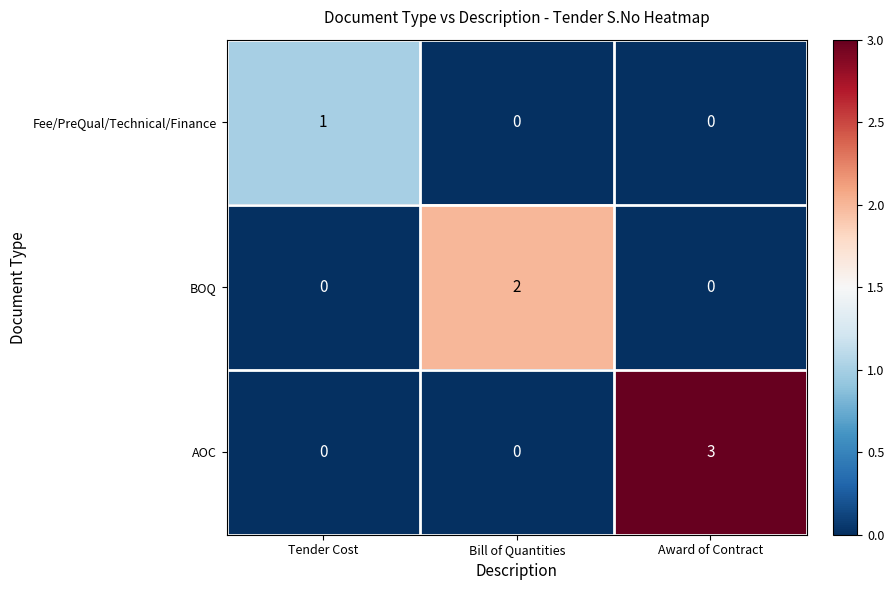

The BOQ series shows 1 at Bill of Quantities. True or false?

False